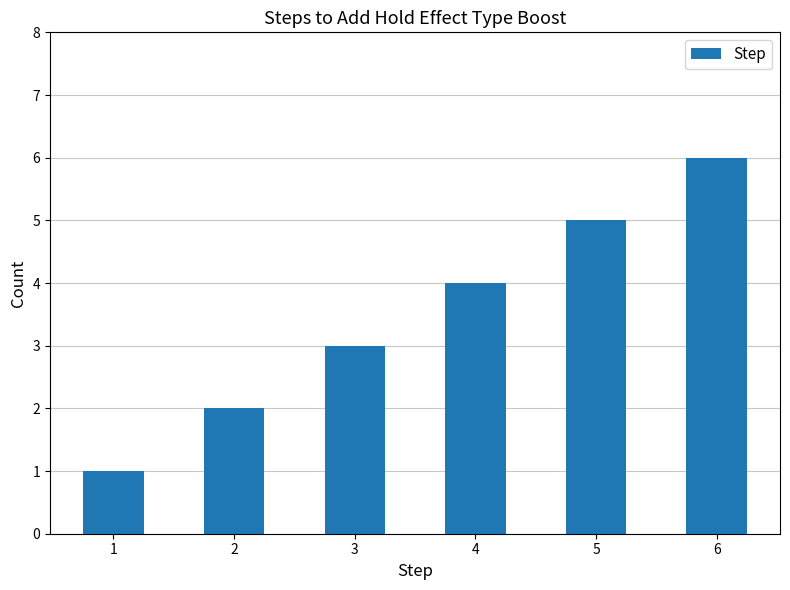

Between 3 and 6, which is larger?

6